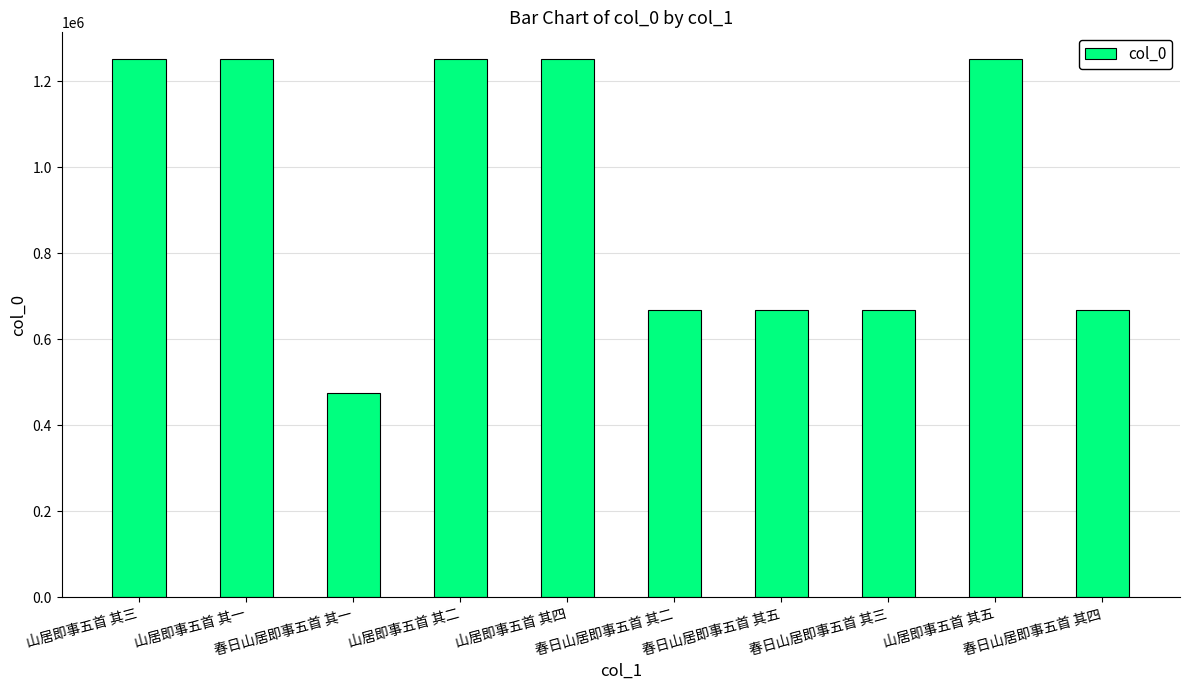

The value at 春日山居即事五首 其三 is 667769. True or false?

True